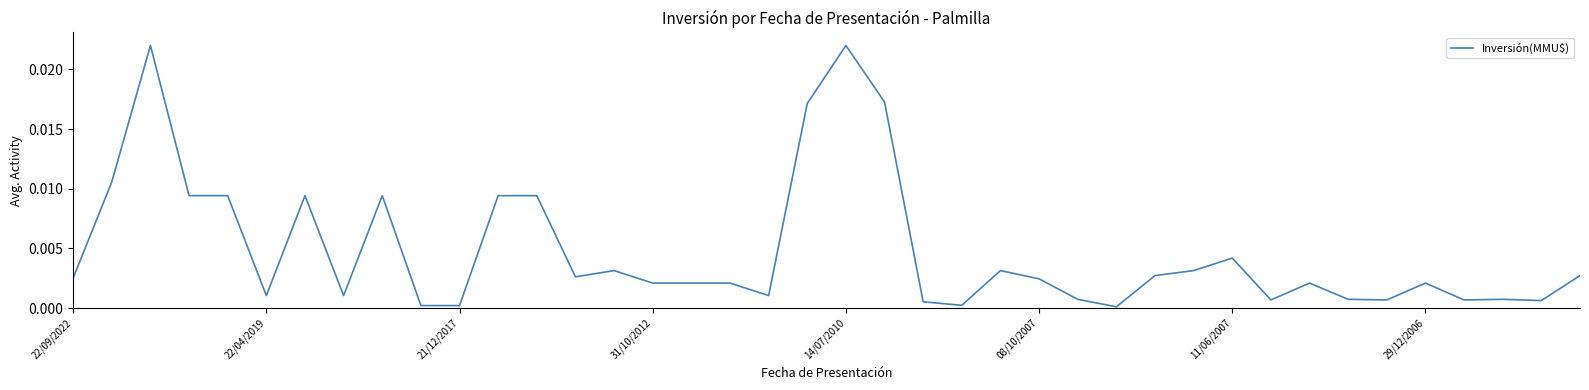

How many lines are shown in the chart?

1